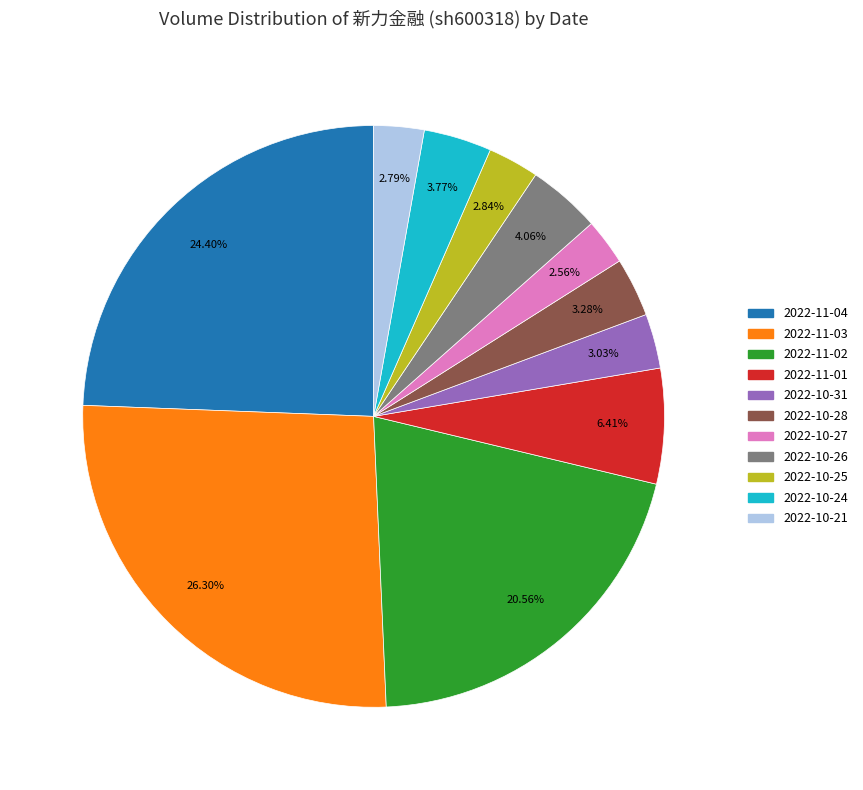

Which has a higher value, 2022-10-25 or 2022-10-26?

2022-10-26